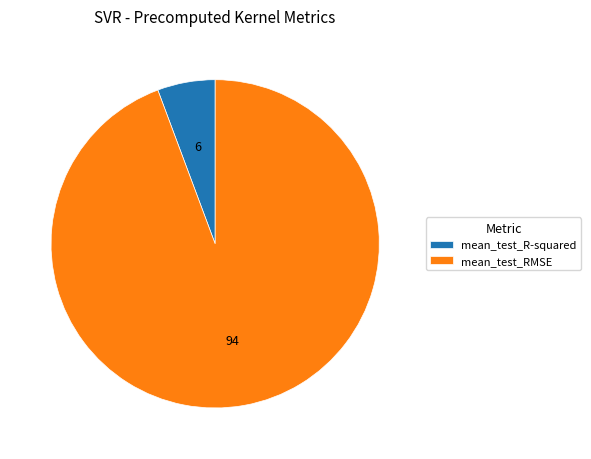

Which has a higher value, mean_test_R-squared or mean_test_RMSE?

mean_test_RMSE